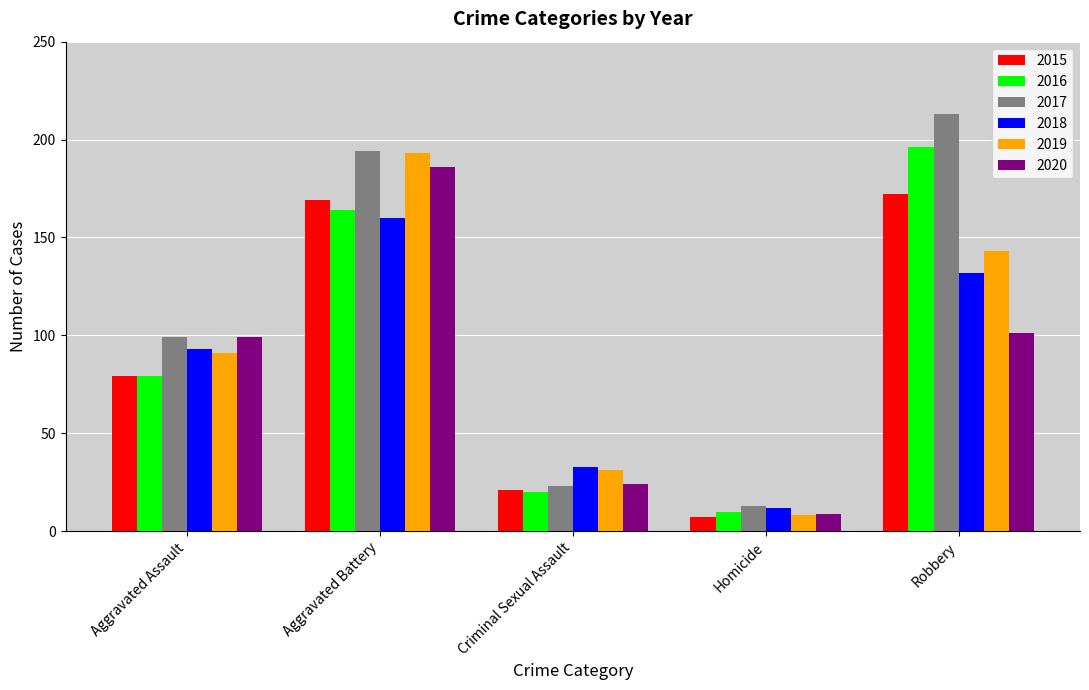

What is the lowest value of the 2016 series?

10